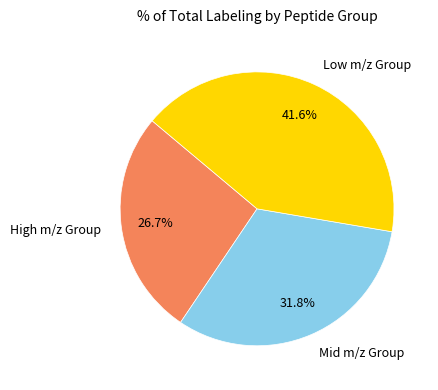

To the nearest percent, what is the difference between the largest and smallest slice percentages?

15%